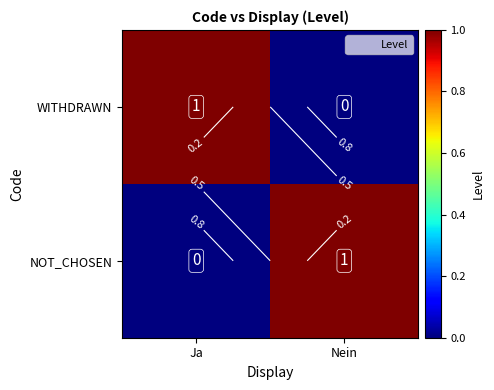

The WITHDRAWN series shows 1 at Nein. True or false?

False